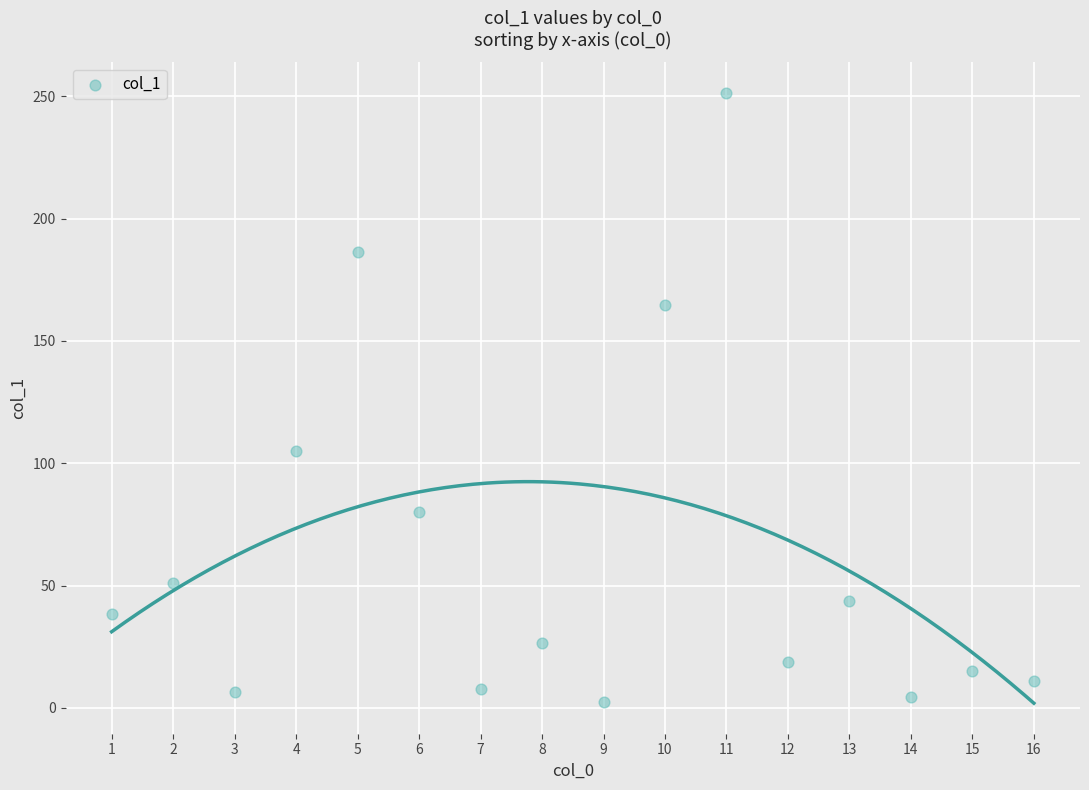

What is the range of X values (max minus min)?

15.0